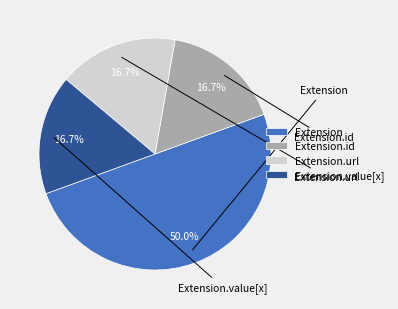

Which has a higher value, Extension or Extension.url?

Extension